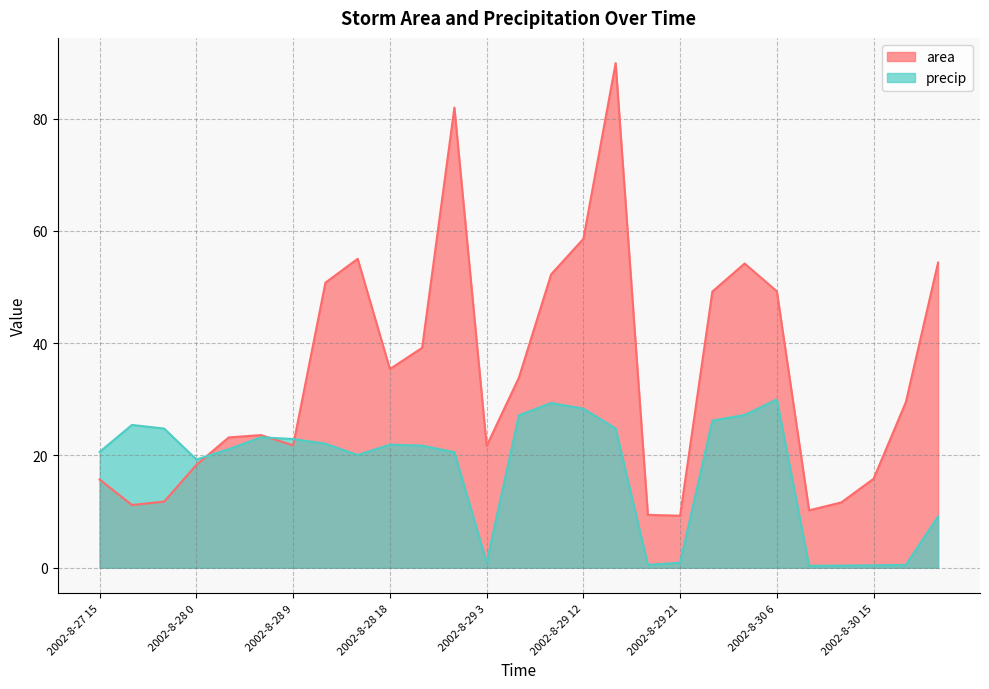

List the labels in order of precip value, smallest first.

2002-8-30 9, 2002-8-30 12, 2002-8-30 15, 2002-8-30 18, 2002-8-29 18, 2002-8-29 21, 2002-8-29 3, 2002-8-30 21, 2002-8-28 0, 2002-8-28 15, 2002-8-29 0, 2002-8-27 15, 2002-8-28 3, 2002-8-28 21, 2002-8-28 18, 2002-8-28 12, 2002-8-28 9, 2002-8-28 6, 2002-8-27 21, 2002-8-29 15, 2002-8-27 18, 2002-8-30 0, 2002-8-29 6, 2002-8-30 3, 2002-8-29 12, 2002-8-29 9, 2002-8-30 6